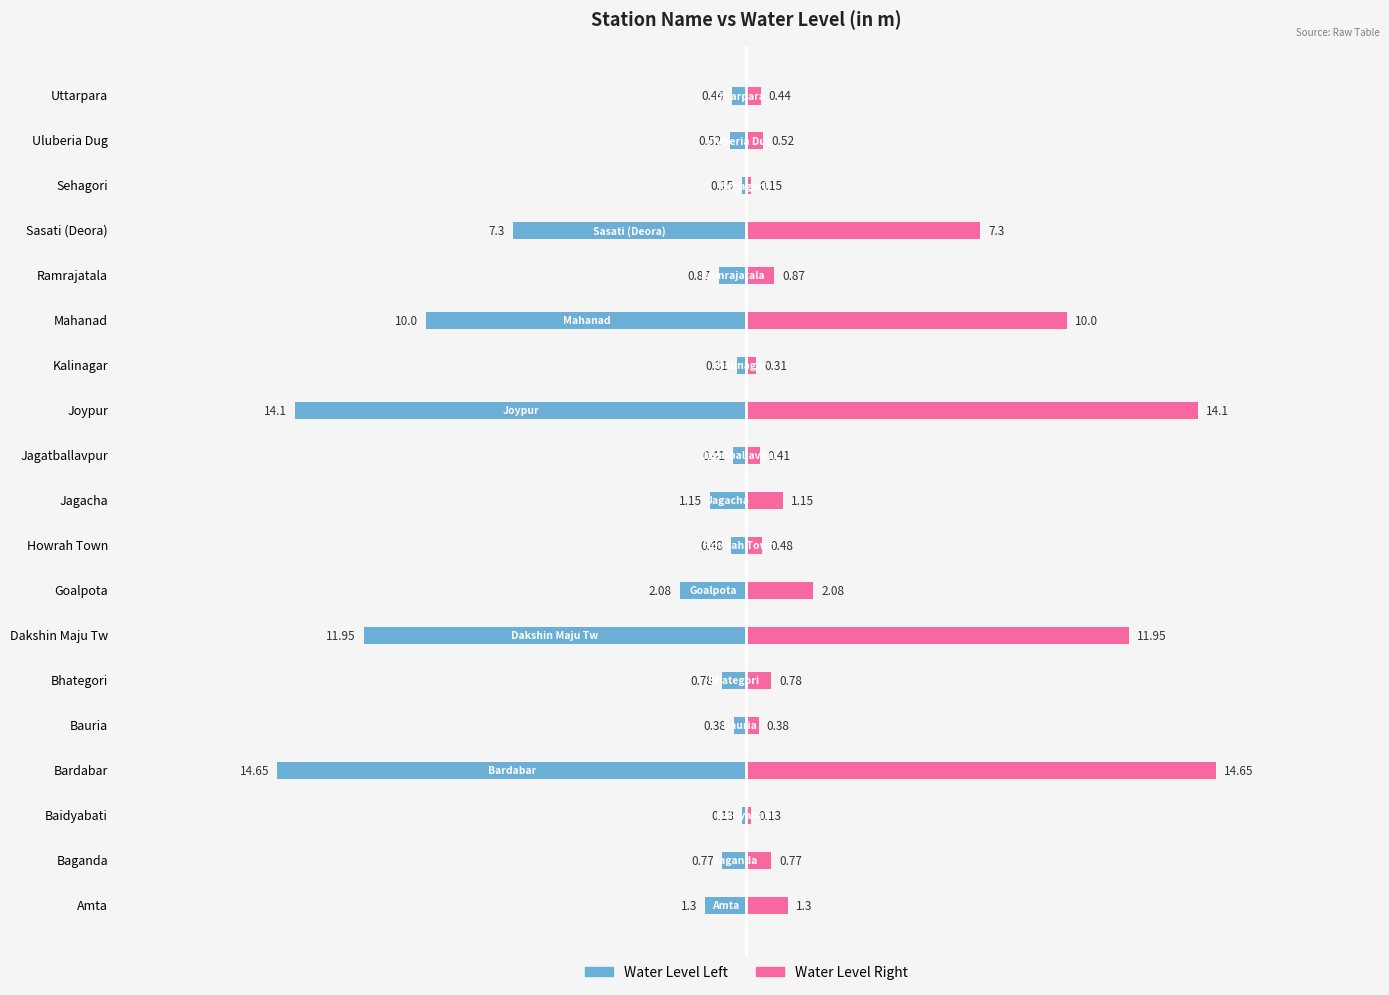

List the series in order of their peak value, lowest first.

Water Level Left, Water Level Right